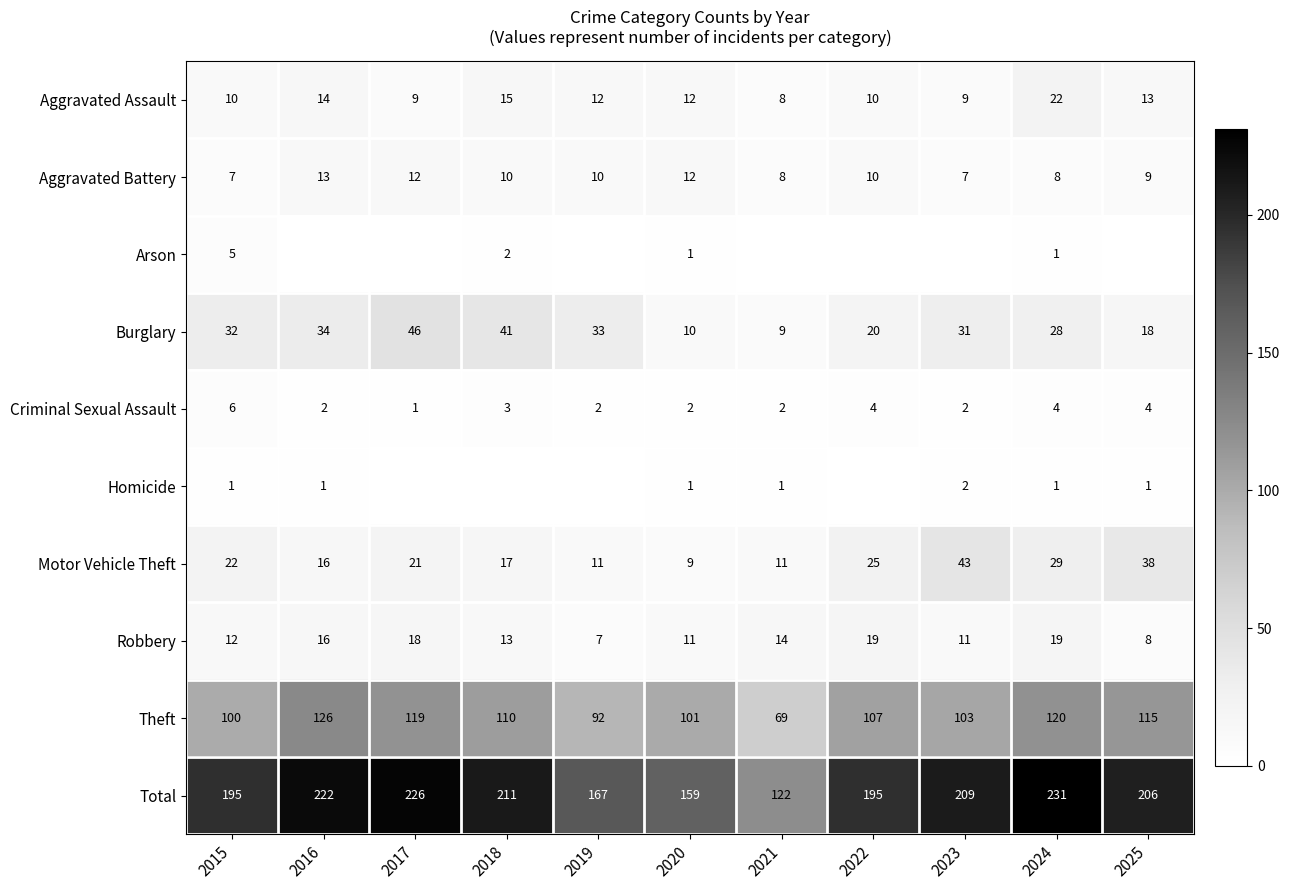

The value of Motor Vehicle Theft at 2025 is 67. True or false?

False